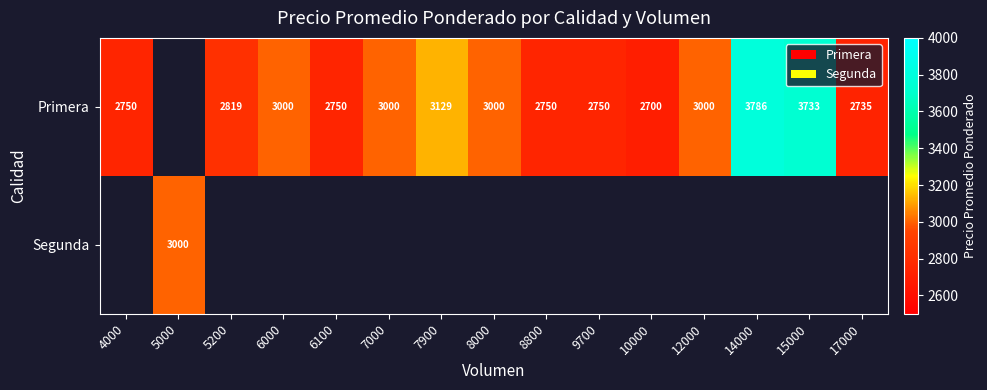

Which has a higher value, 8000 or 9700?

8000